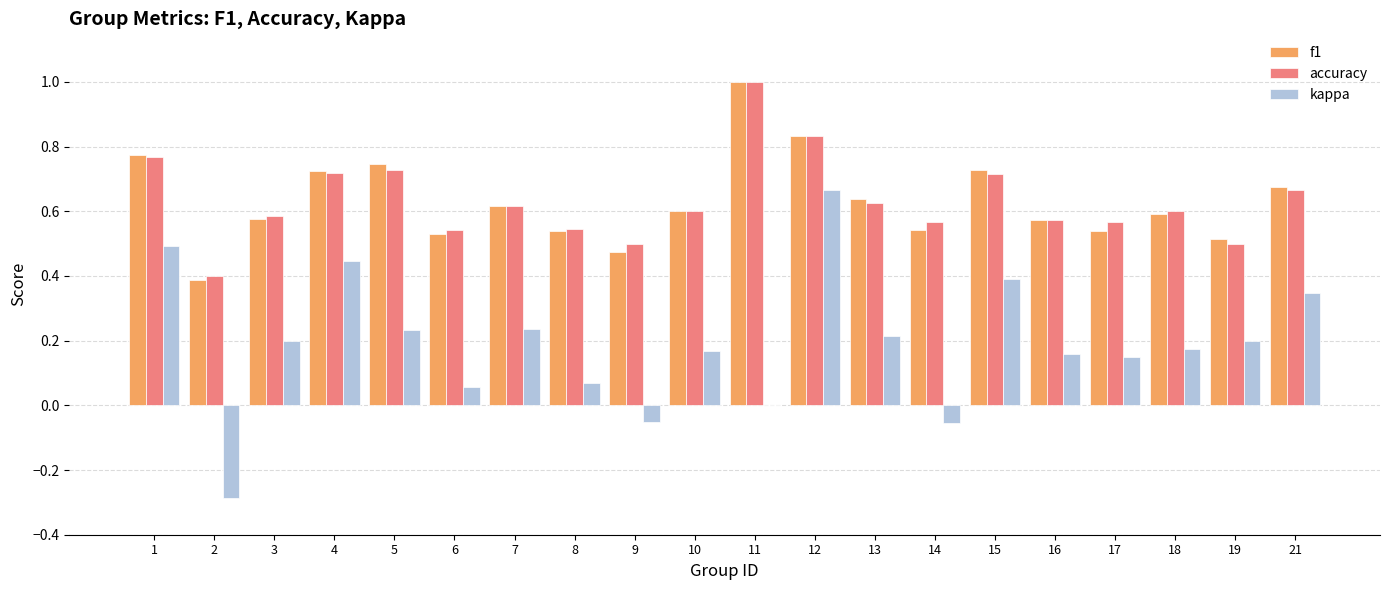

The f1 series shows 0.3 at 21. True or false?

False